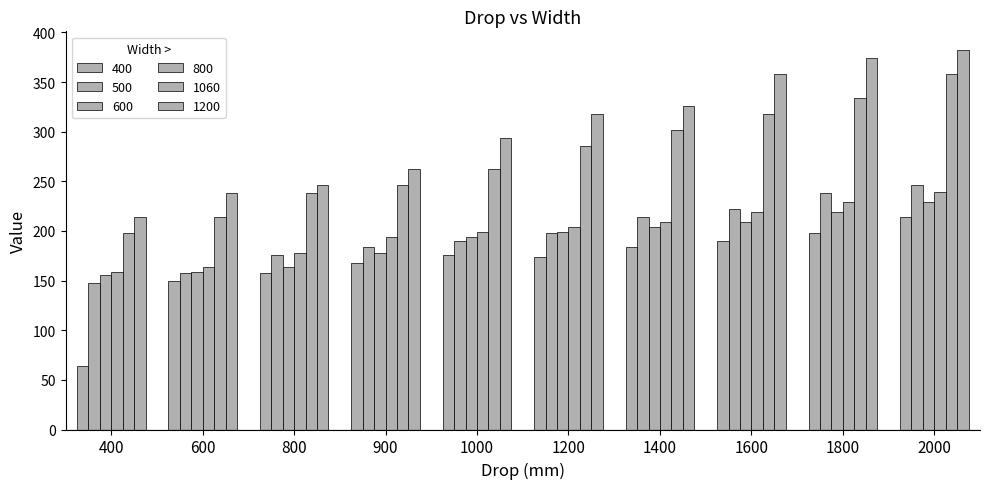

True or false: 800 has a value of 330 at 2000.

False